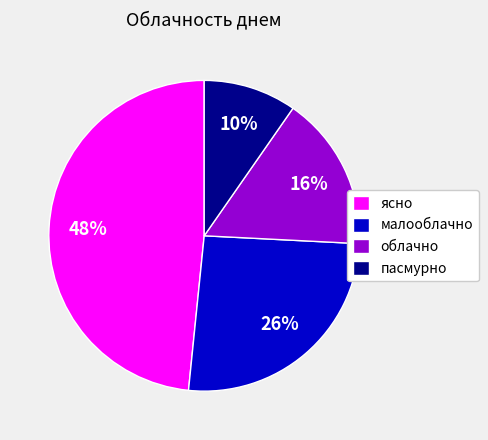

To the nearest percent, what is the combined percentage of малооблачно and облачно?

42%